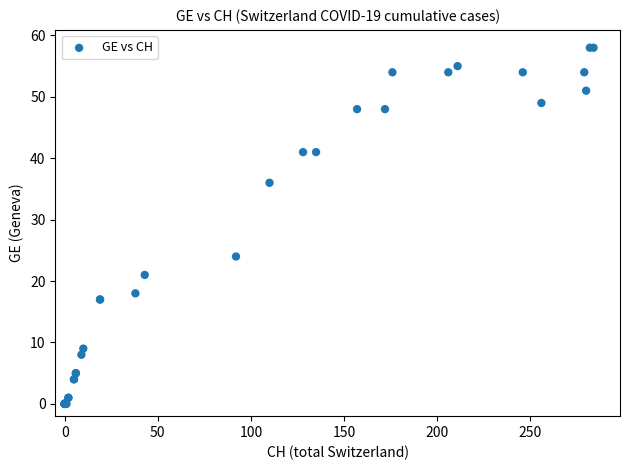

What Y value in the scatter plot is closest to 29?

24